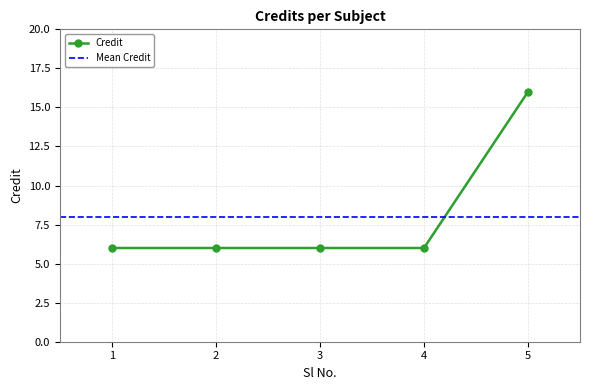

What is the value of the 3rd point from the left?

6